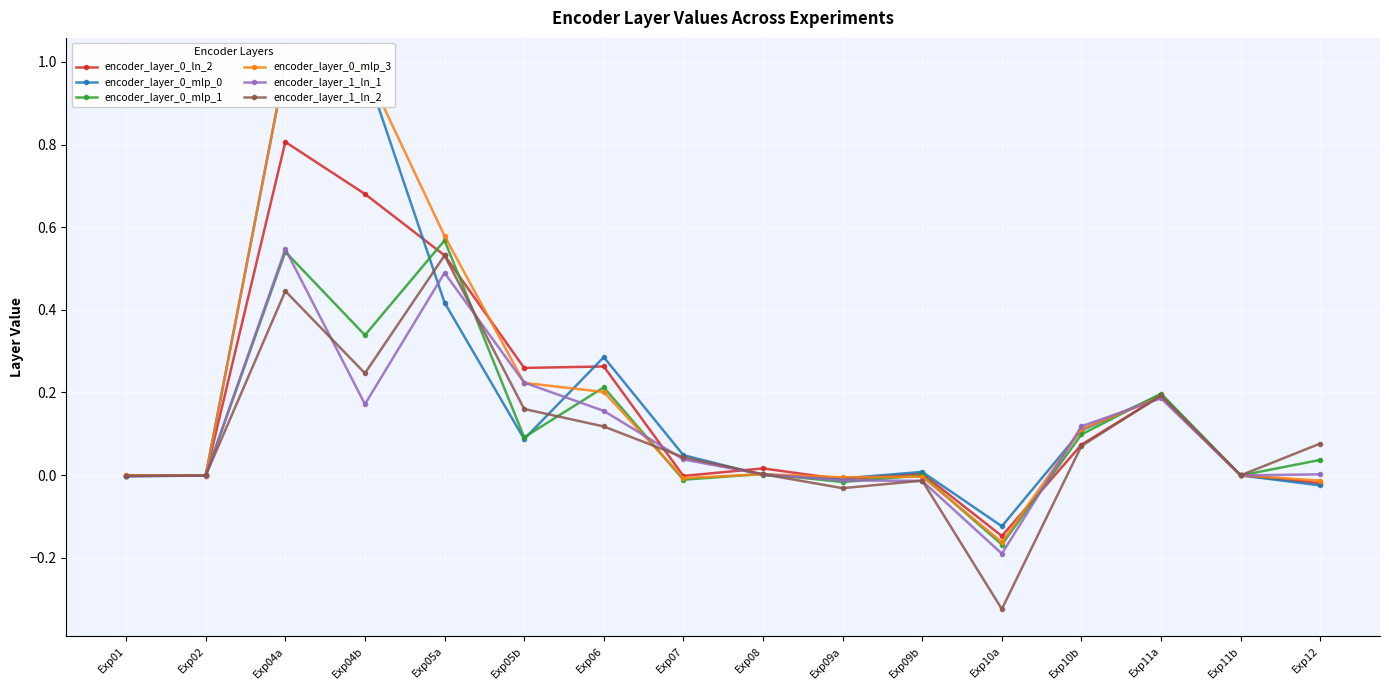

Rank the categories by encoder_layer_0_mlp_0 value from lowest to highest.

Exp10a, Exp12, Exp09a, Exp01, Exp02, Exp11b, Exp08, Exp09b, Exp07, Exp05b, Exp10b, Exp11a, Exp06, Exp05a, Exp04b, Exp04a